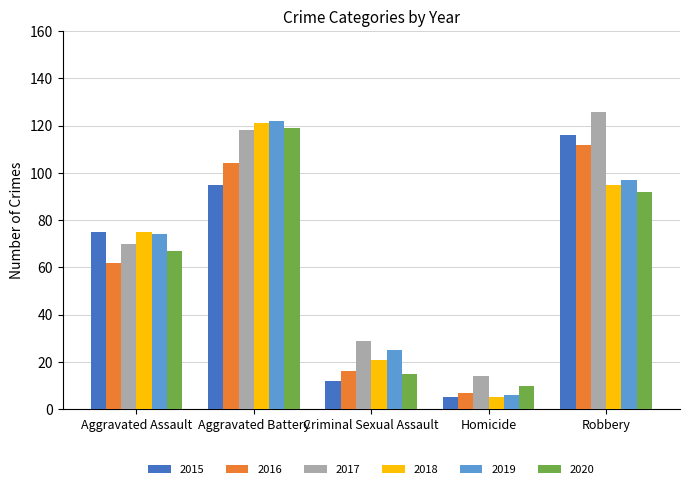

How many groups of bars are there?

5